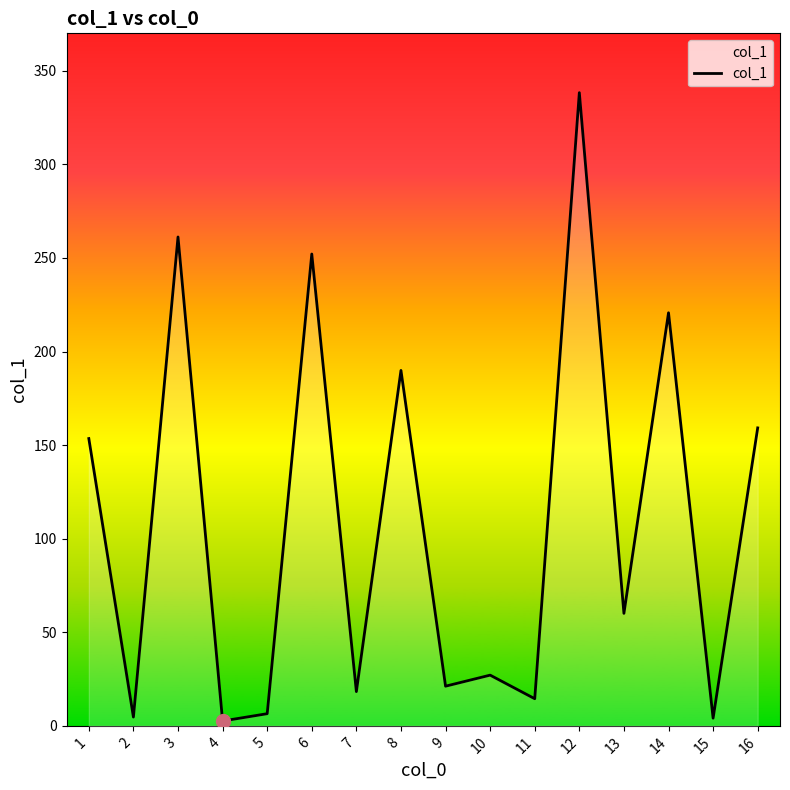

What is the difference between the values at 10 and 12?

311.2